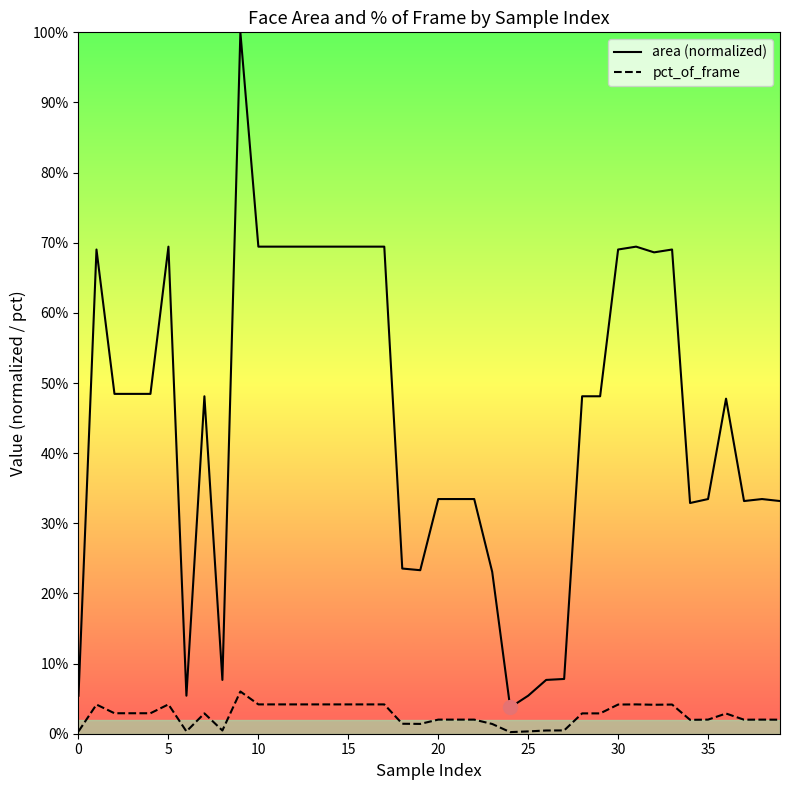

Is the value of pct_of_frame at 13 greater than the value of area (normalized) at 17?

No